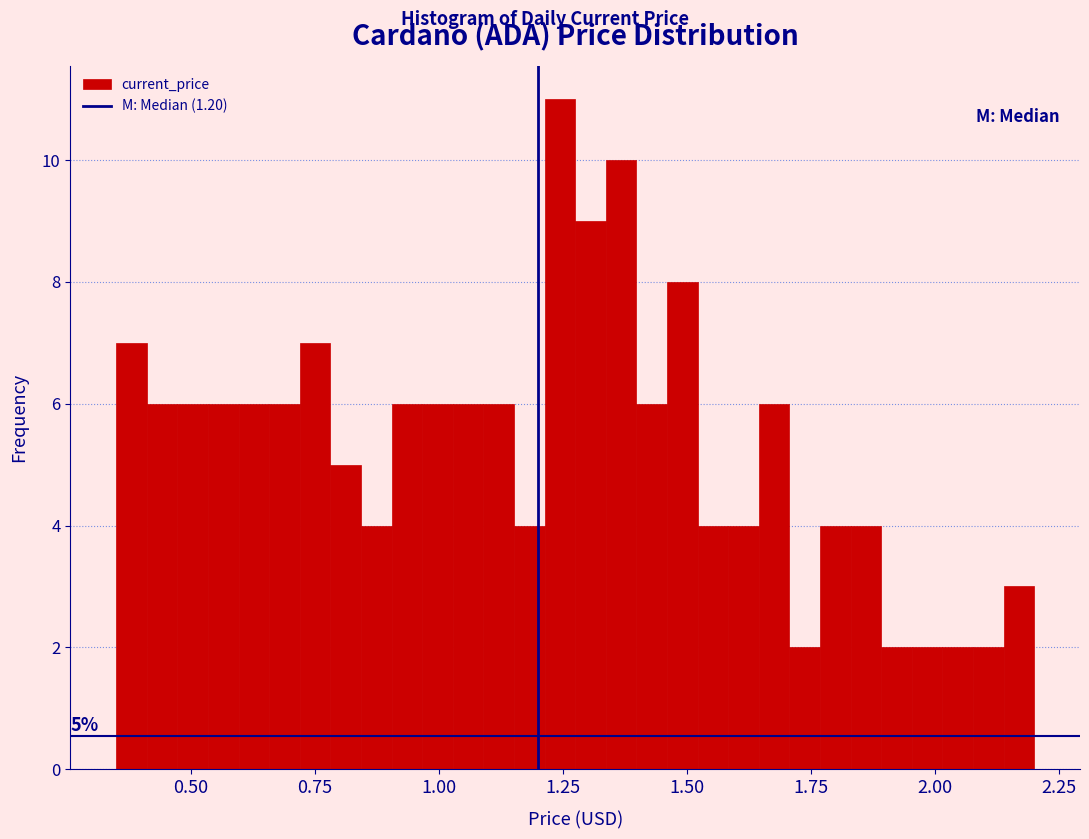

Around what value on the x-axis is the tallest bar? Give the approximate position of its centre, as read against the axis.

1.25